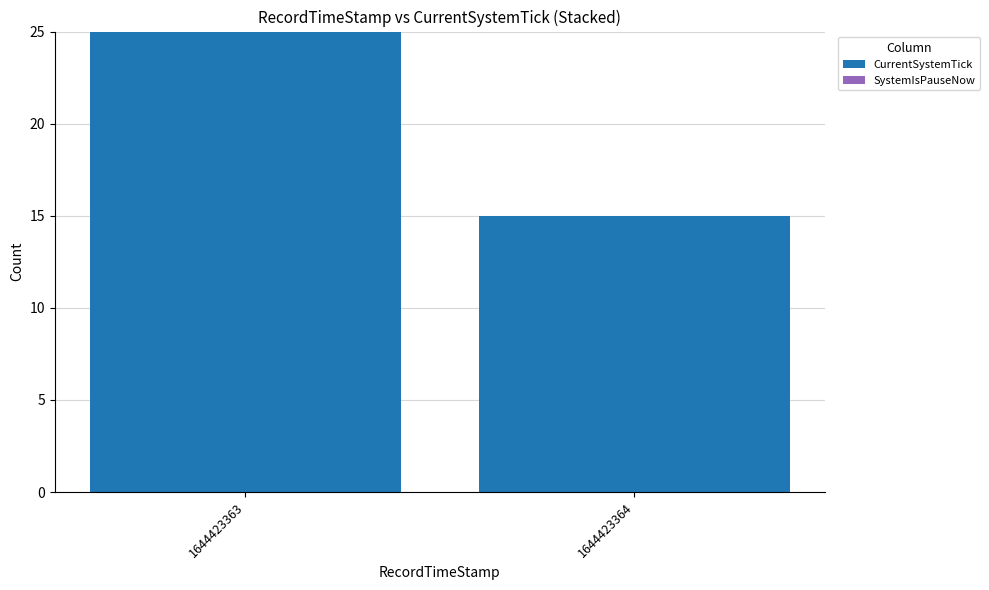

Rank the categories by value from highest to lowest.

1644423363, 1644423364